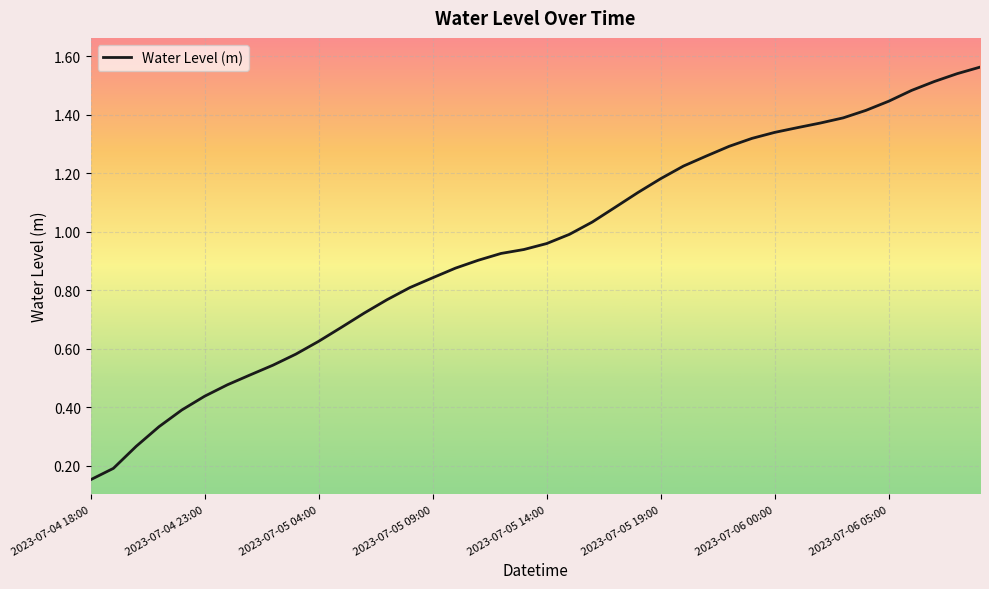

Does the chart display data point markers on the line(s)?

No